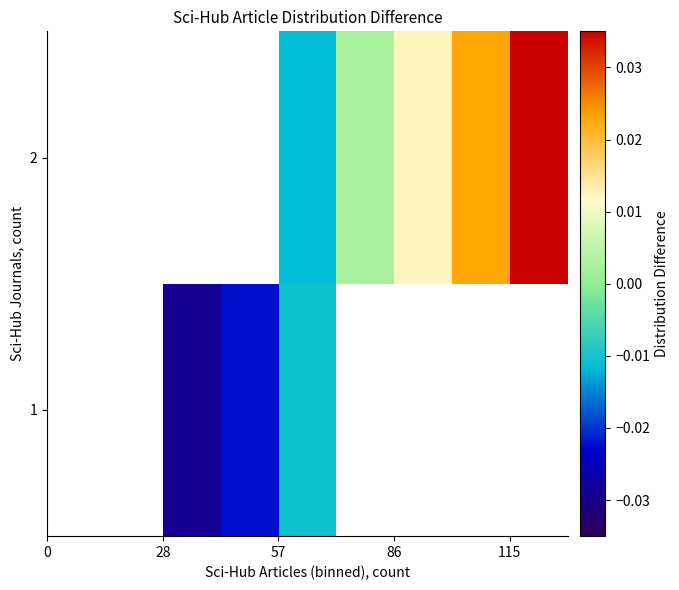

How many data points in 2 are less than 0?

1